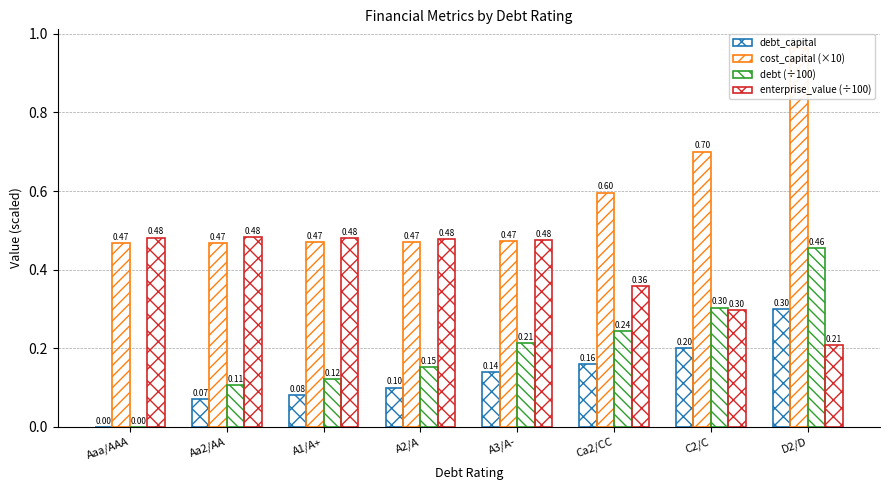

How many positive values does the debt_capital series have?

7